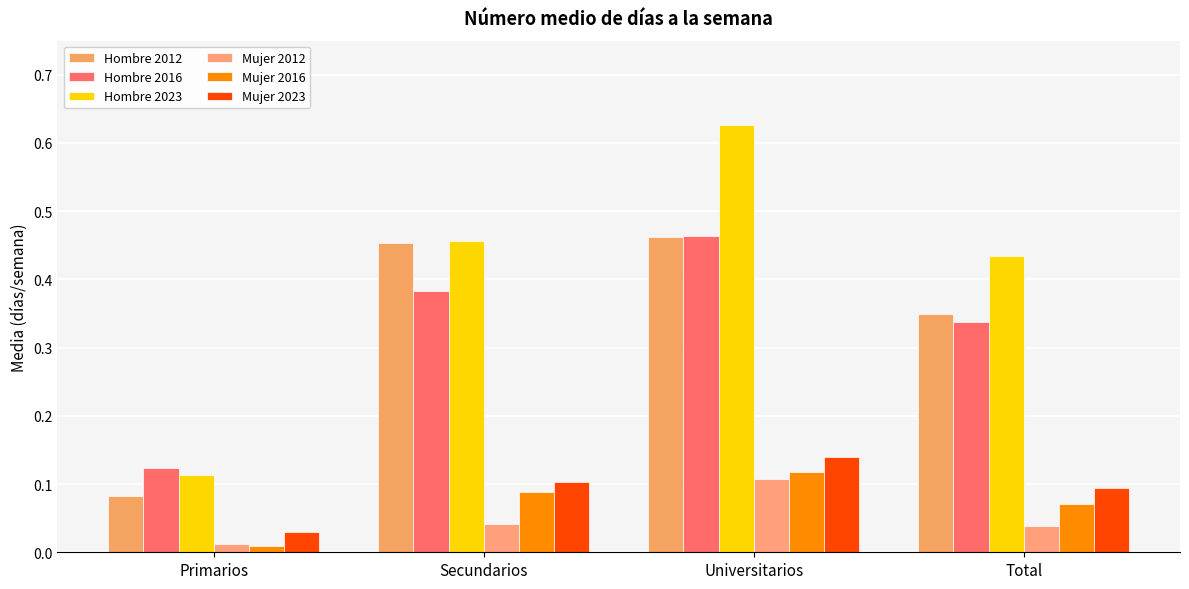

How many Mujer 2023 values are between 0 and 1?

4